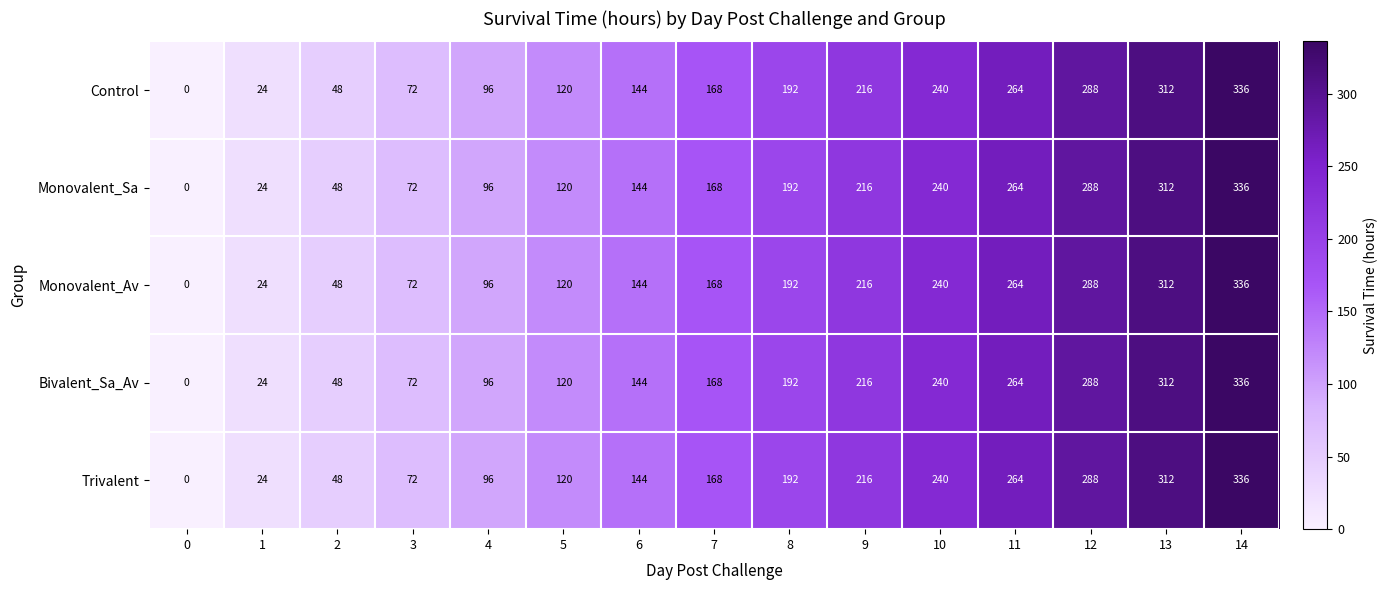

What is the difference between the second highest and second lowest values in the Trivalent series?

288